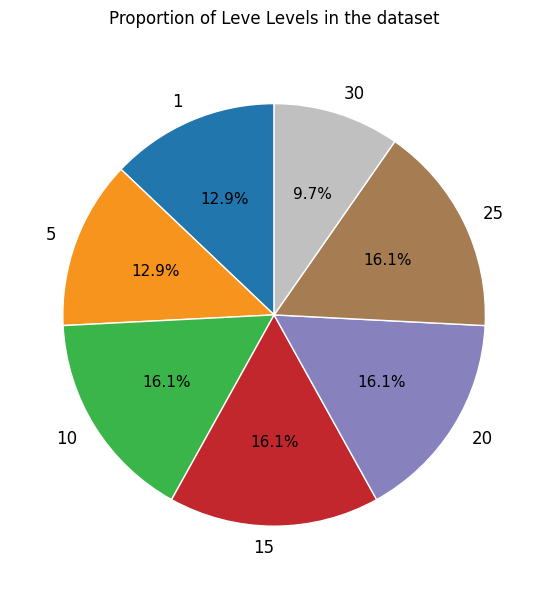

Combined, what portion of the pie is 30 and 1?

22.6%